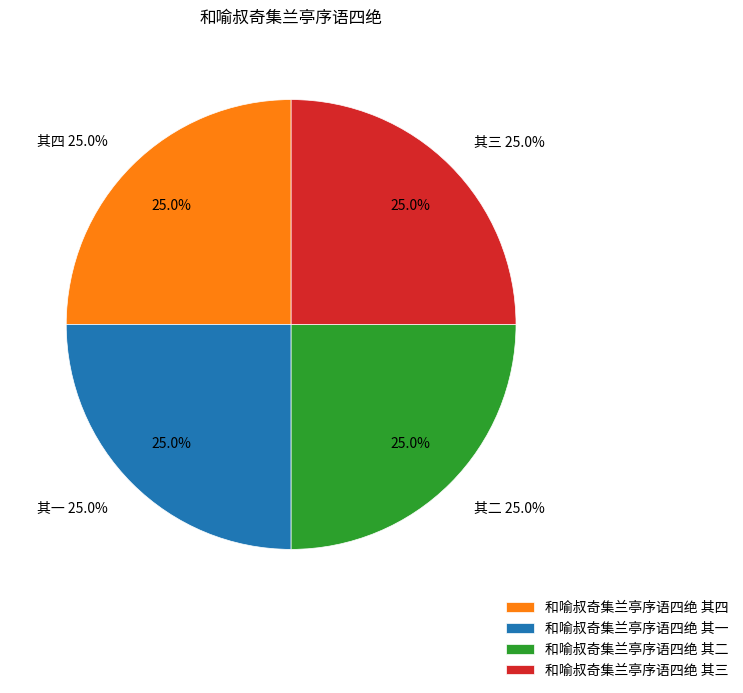

To the nearest percent, what portion does 和喻叔奇集兰亭序语四绝 其一 represent?

25%